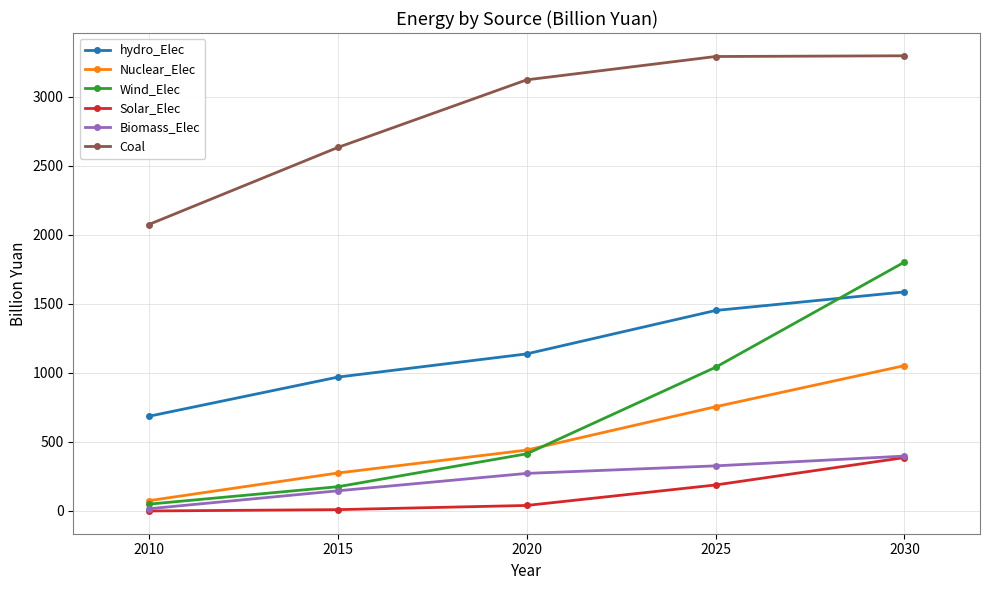

What is the total value across all series at 2015?

4205.6